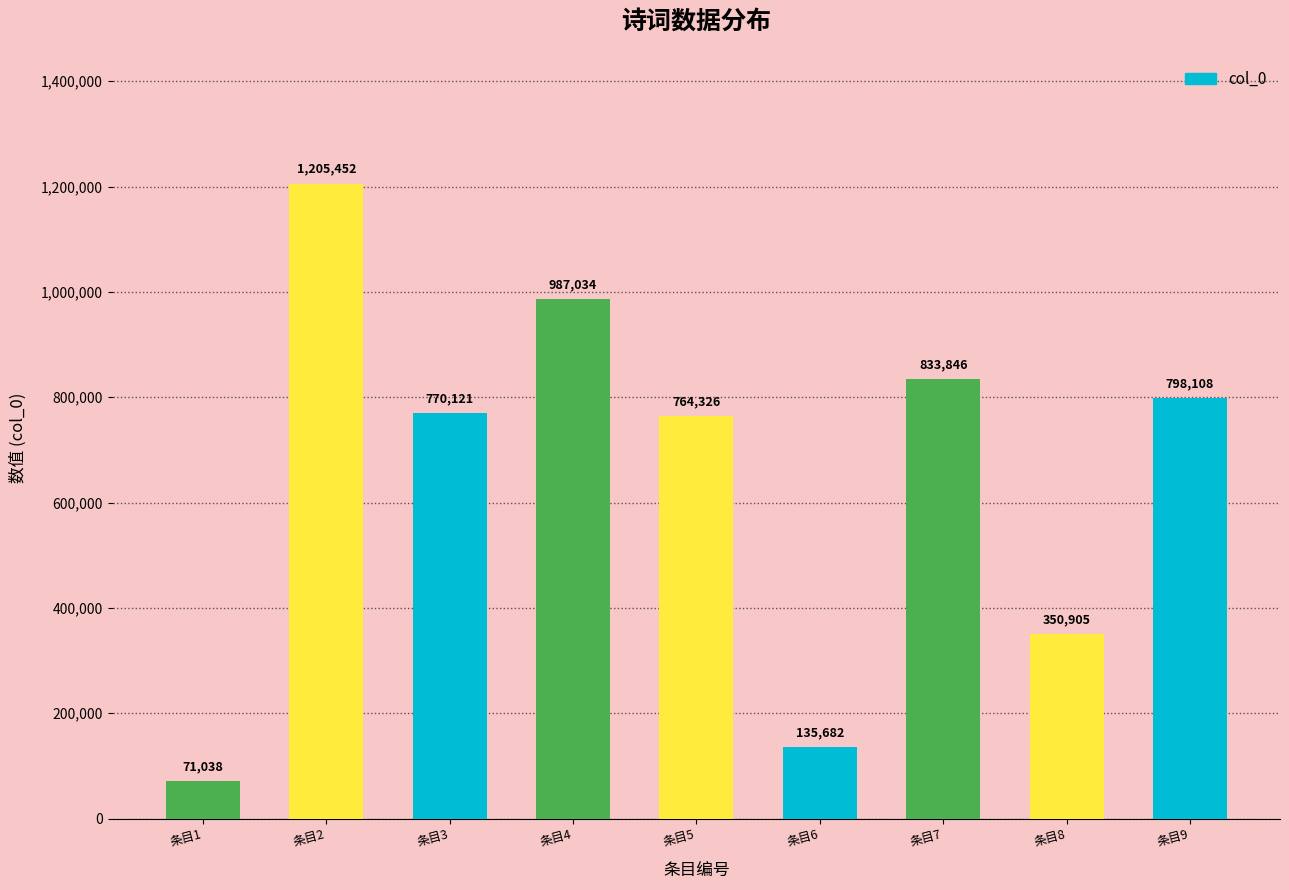

What is the greatest value displayed?

1205452